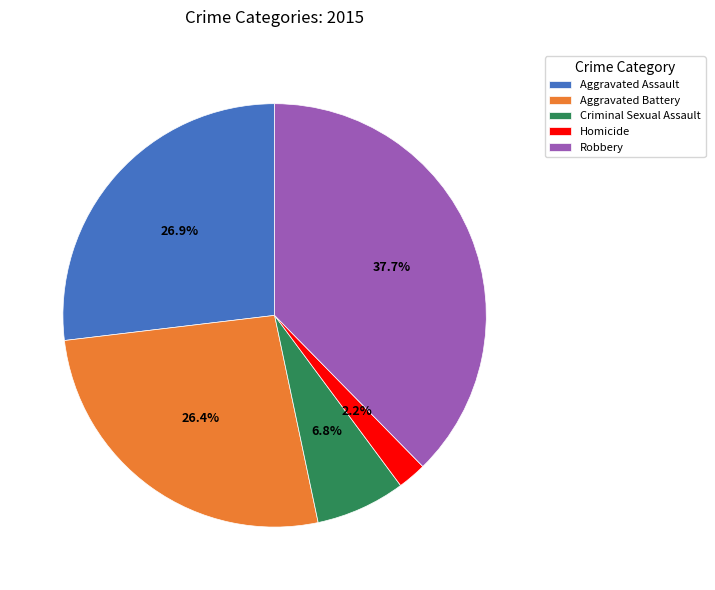

How many segments does this pie chart have?

5